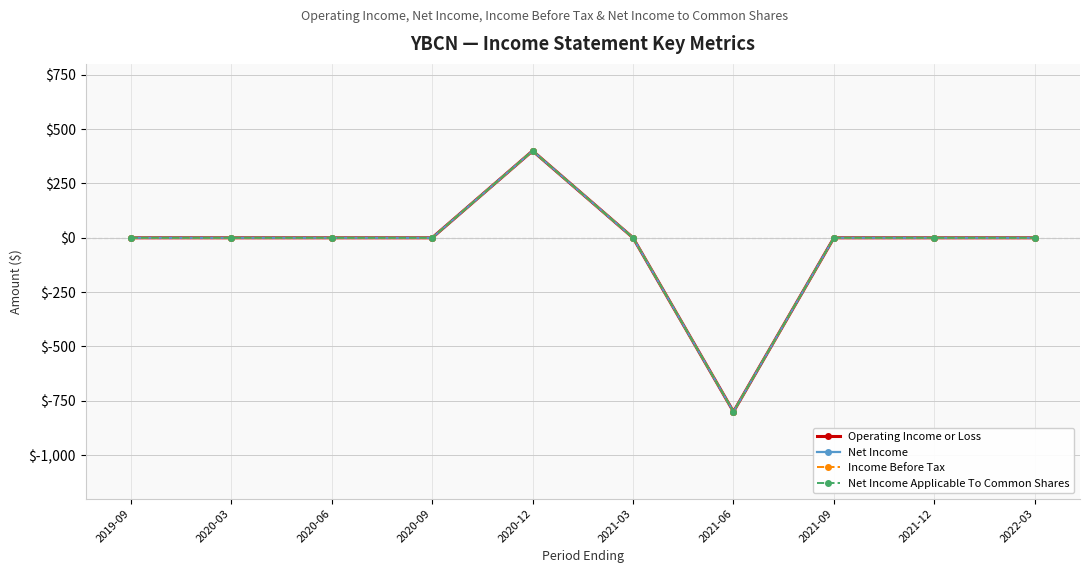

Is this an area chart (filled region under the line)?

No